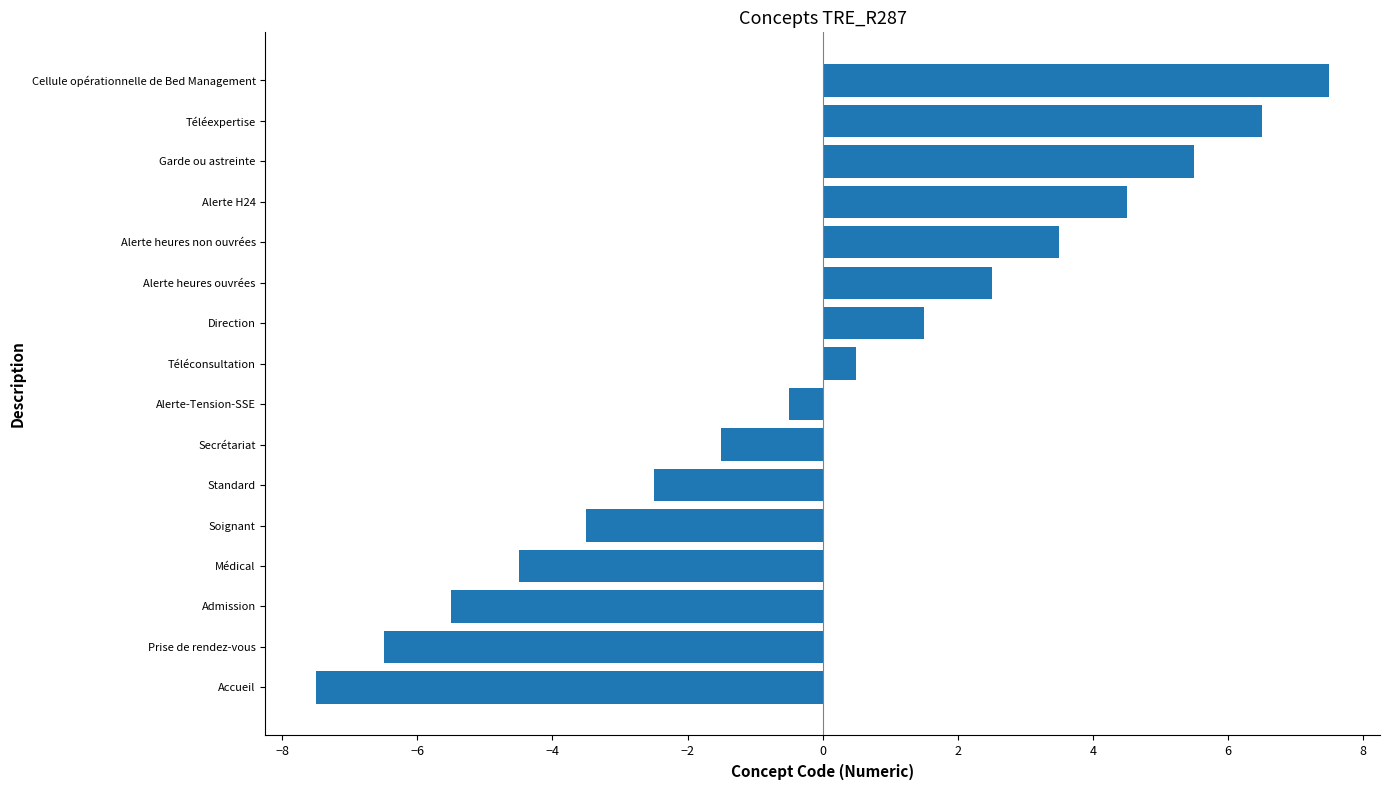

Reading top to bottom, extract all data points from this chart.

7.5	6.5	5.5	4.5	3.5	2.5	1.5	0.5	-0.5	-1.5	-2.5	-3.5	-4.5	-5.5	-6.5	-7.5